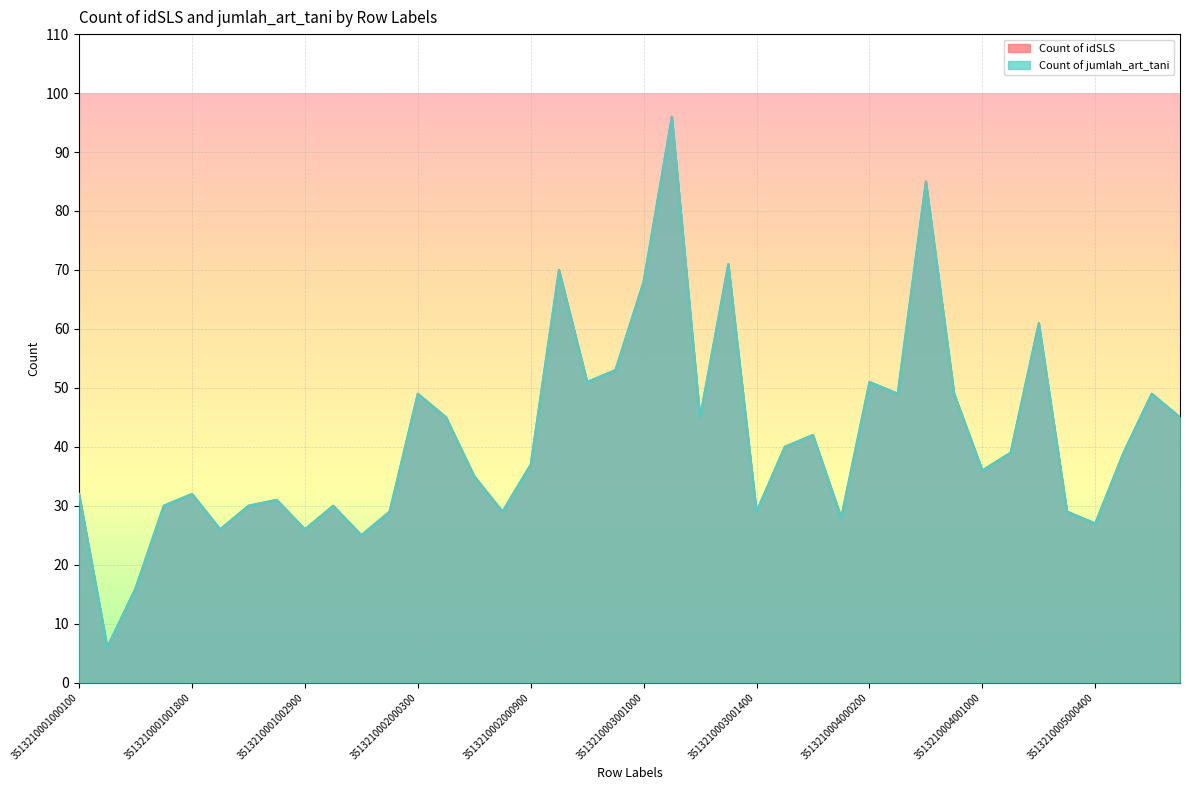

What is the total value across all series at 3513210003001100?

192